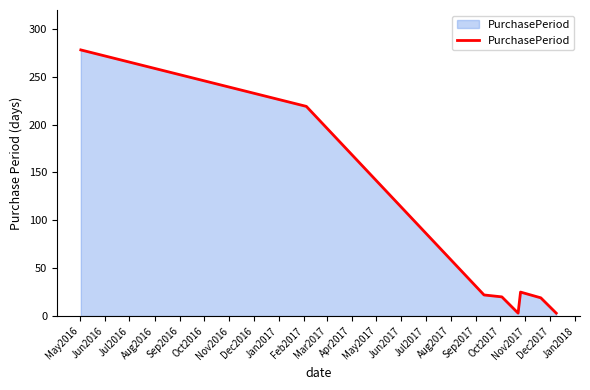

How many lines are shown in the chart?

1